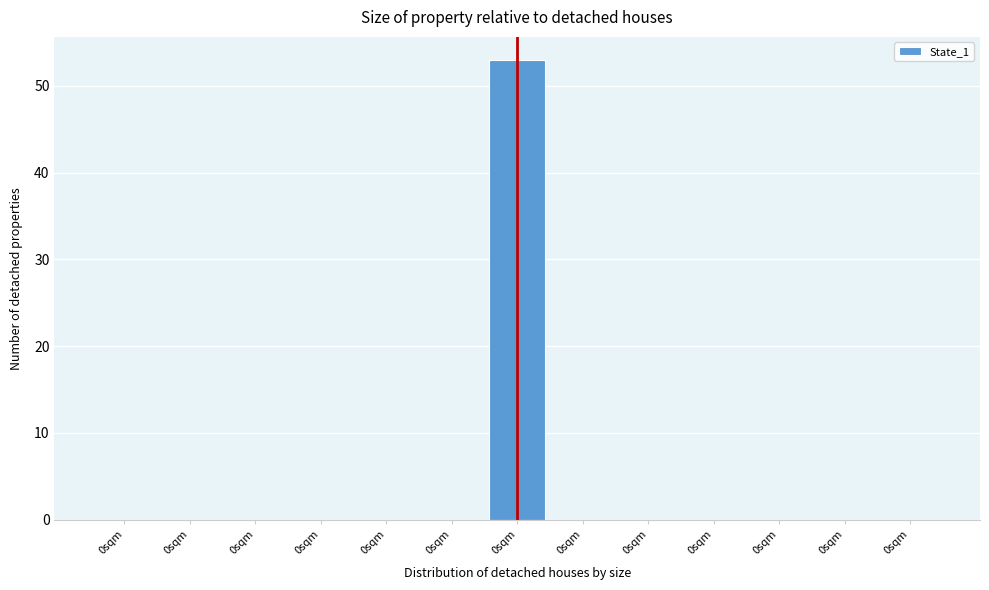

How many series are shown in this chart?

1